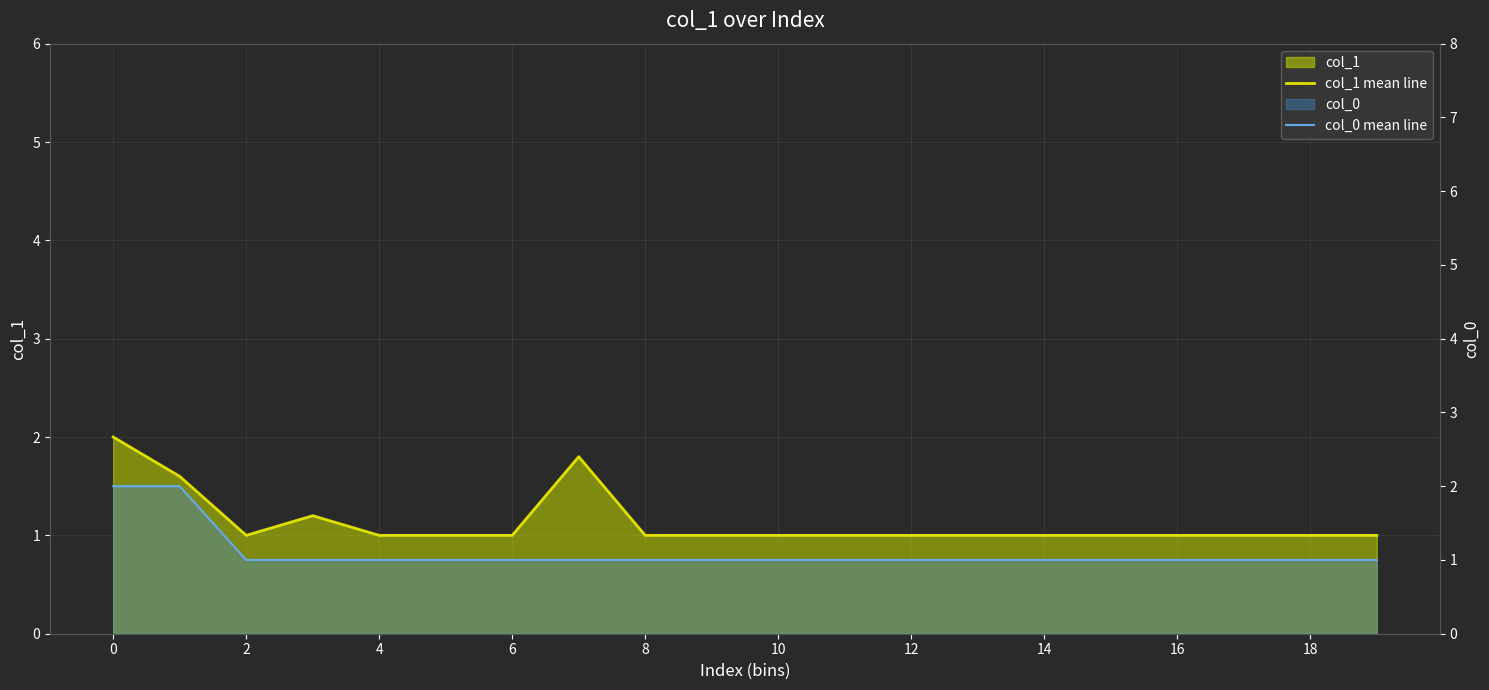

What is the sum of all col_1 mean line values?

22.6